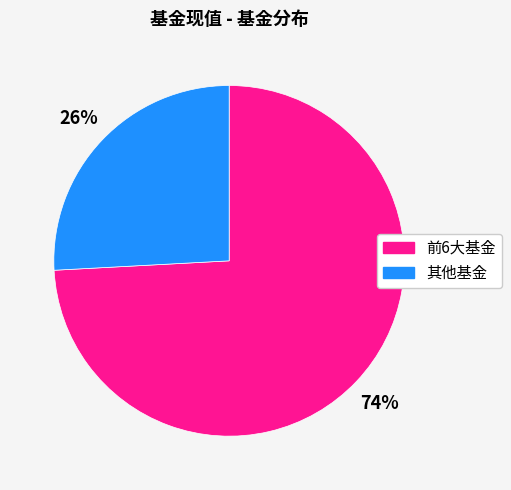

The 前6大基金 slice represents 63% of the pie. True or false?

False